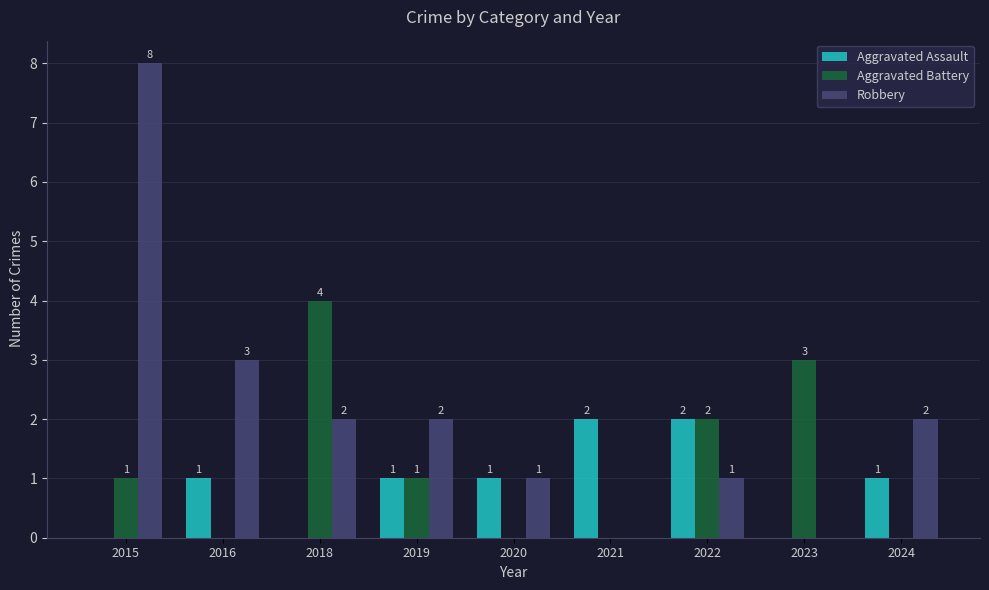

Which series has the largest range (max minus min)?

Robbery